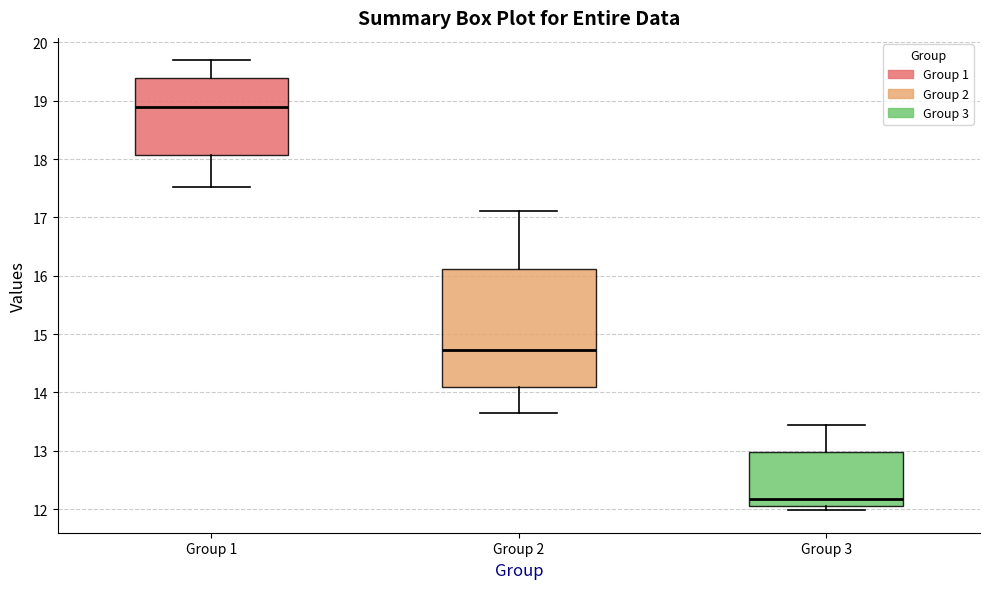

Reading left to right, read every box against the y-axis: the position of its median line, the range the box covers, and the ends of its whiskers. The values are not printed on the chart, so give them approximately, as read against the axis.

Group 1: median 18.9, box 18.1 to 19.4, whiskers 17.5 to 19.7
Group 2: median 14.7, box 14.1 to 16.1, whiskers 13.6 to 17.1
Group 3: median 12.2, box 12.1 to 13.0, whiskers 12.0 to 13.4